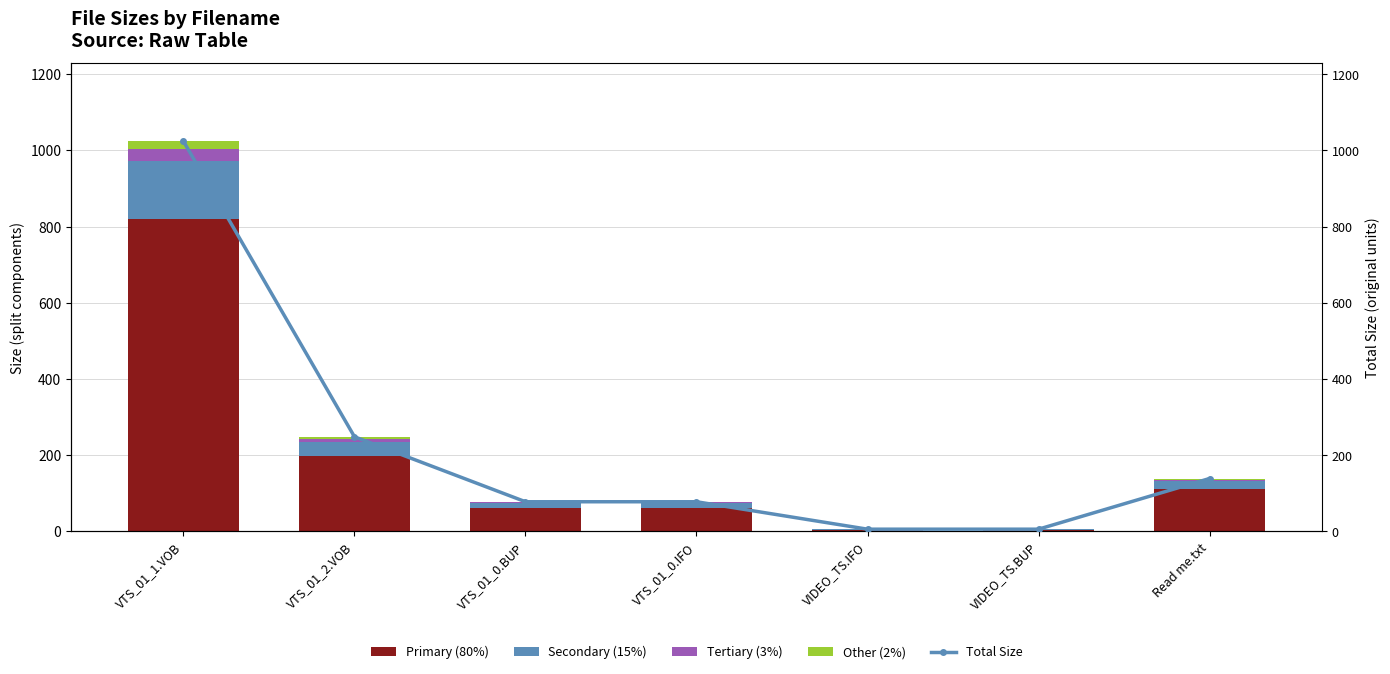

Between VTS_01_1.VOB and Read me.txt, which series saw the biggest shift?

Total Size